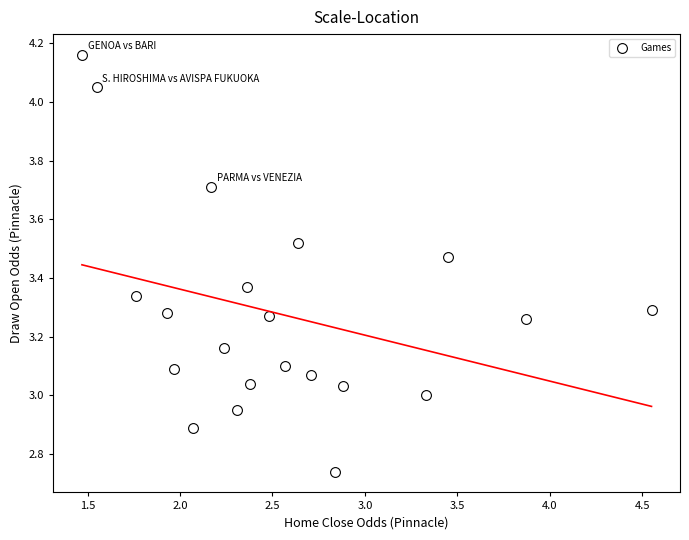

What is the range of Y values (max minus min)?

1.4